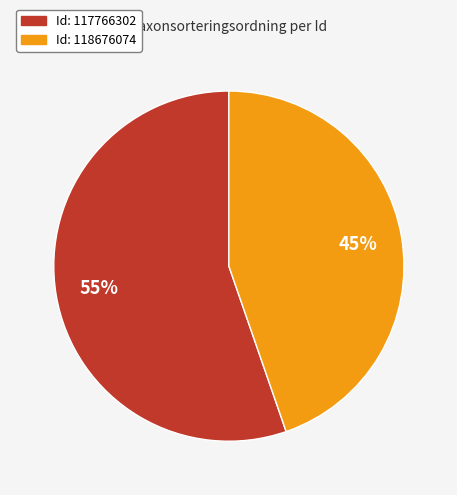

Is there any slice that represents more than half of the pie?

Yes